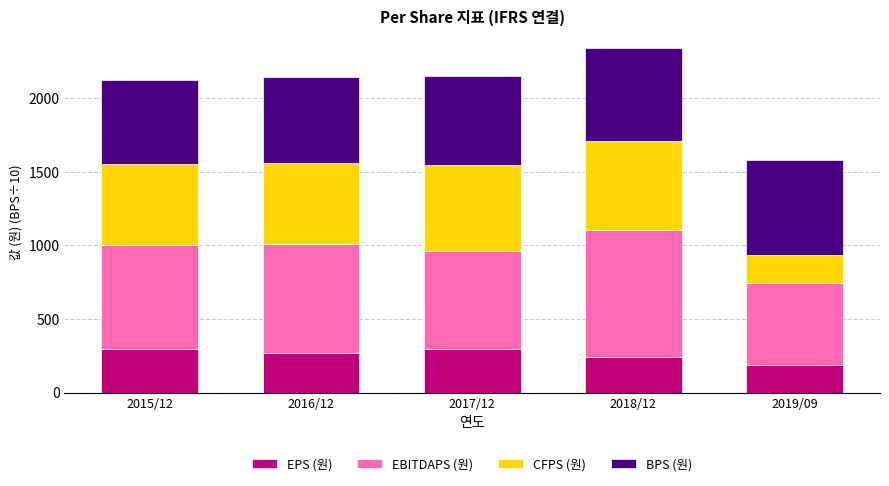

What is the total value across all series at 2017/12?

2153.0